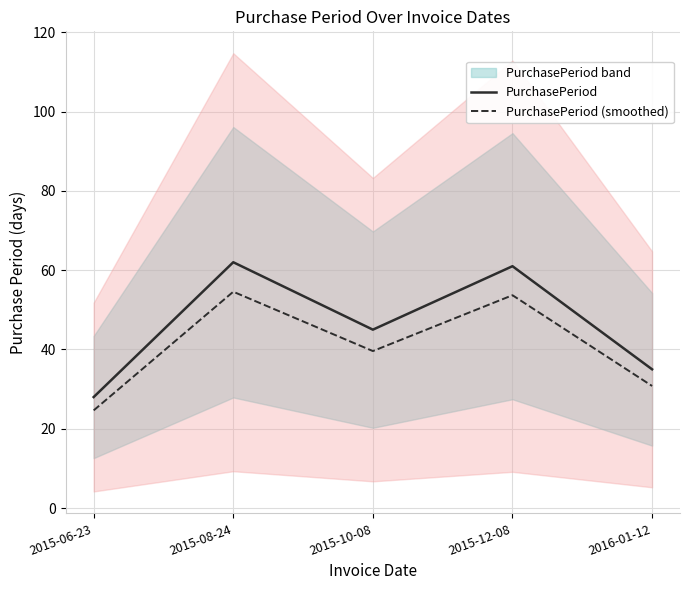

What is the difference between the highest and lowest values at 2015-10-08?

5.4